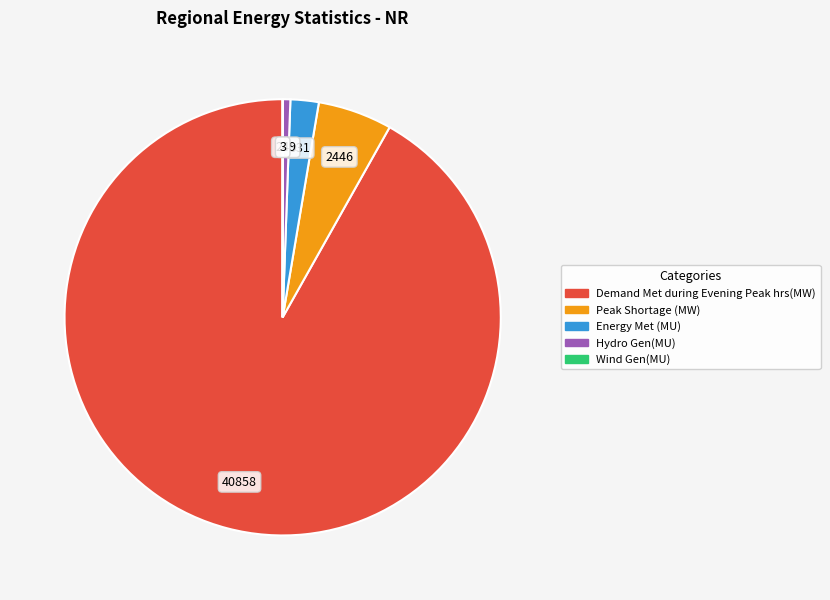

What is the majority slice?

Demand Met during Evening Peak hrs(MW)